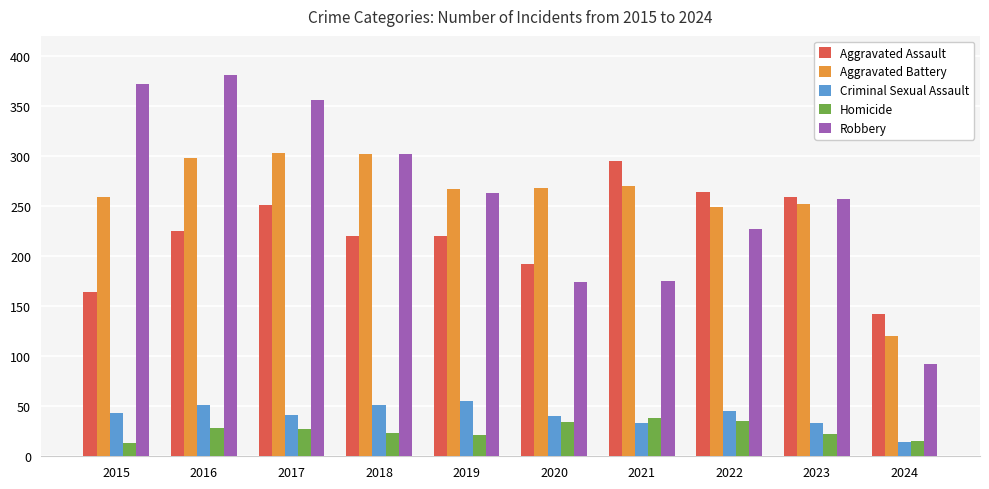

What is the maximum value for Aggravated Battery?

303